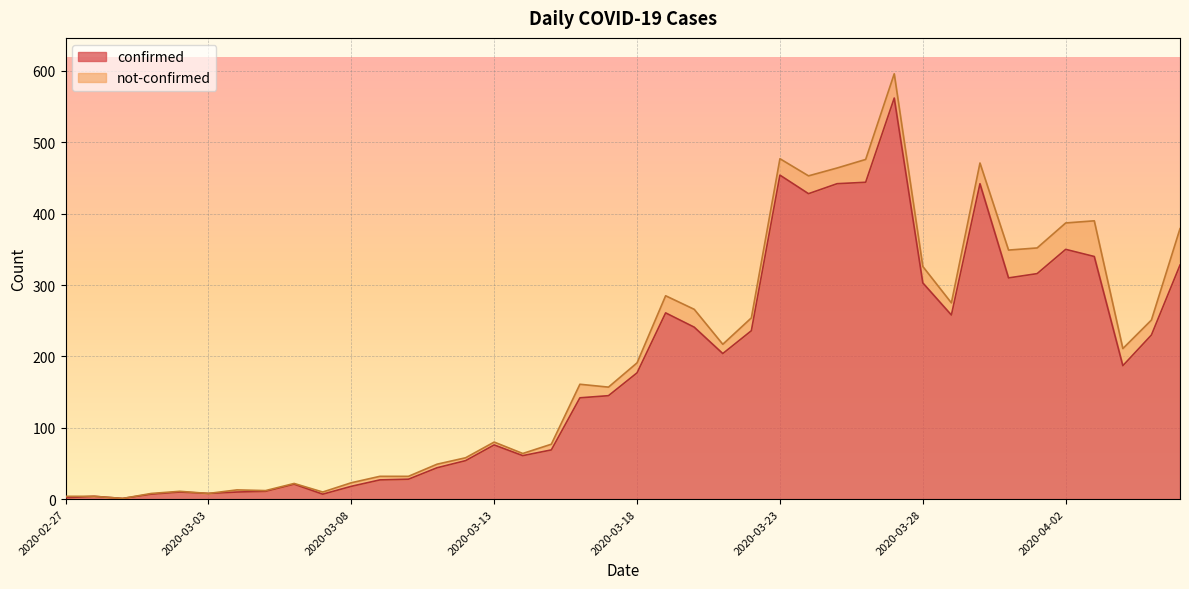

What is the sum of the values at 2020-04-06 and 2020-03-13?

404